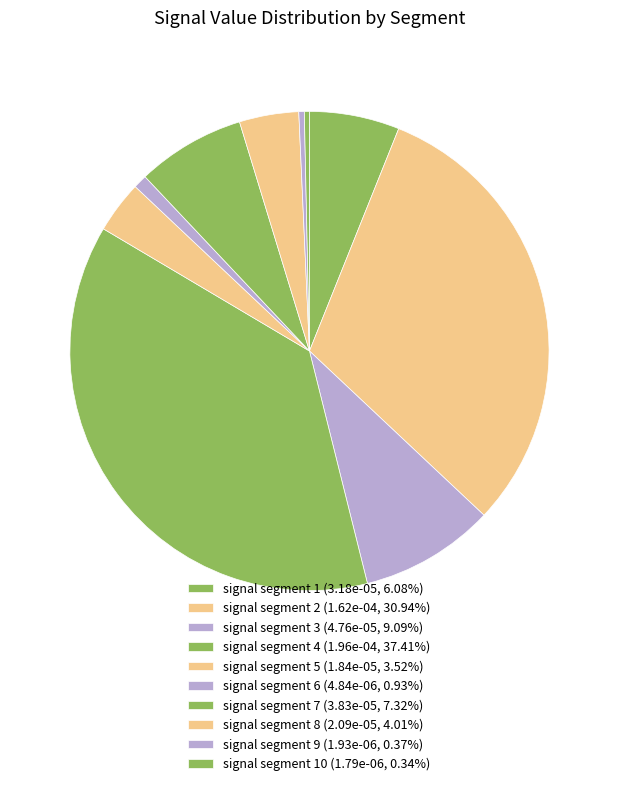

Is there a majority slice in this chart?

No